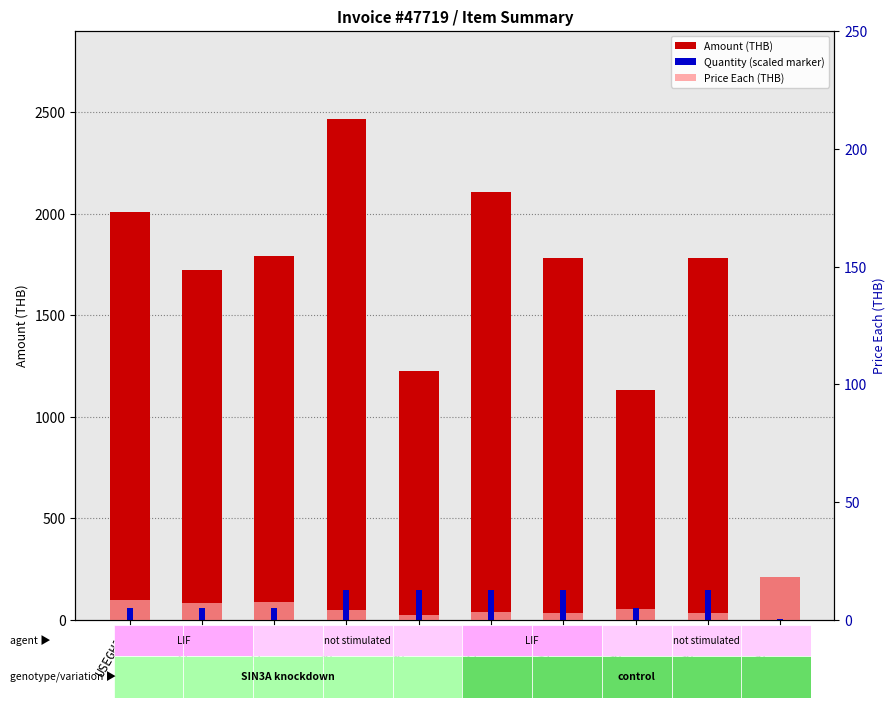

At how many categories does at least one series exceed 602?

9